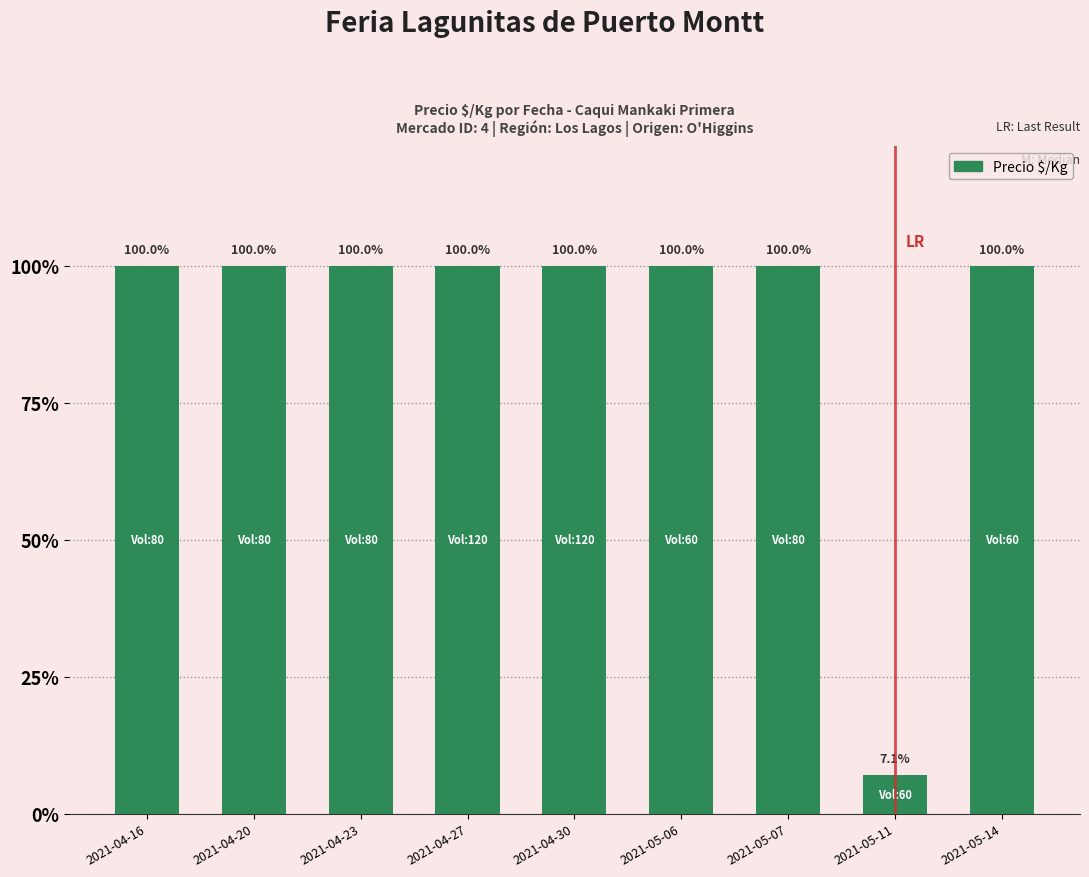

Are the bars horizontal?

No